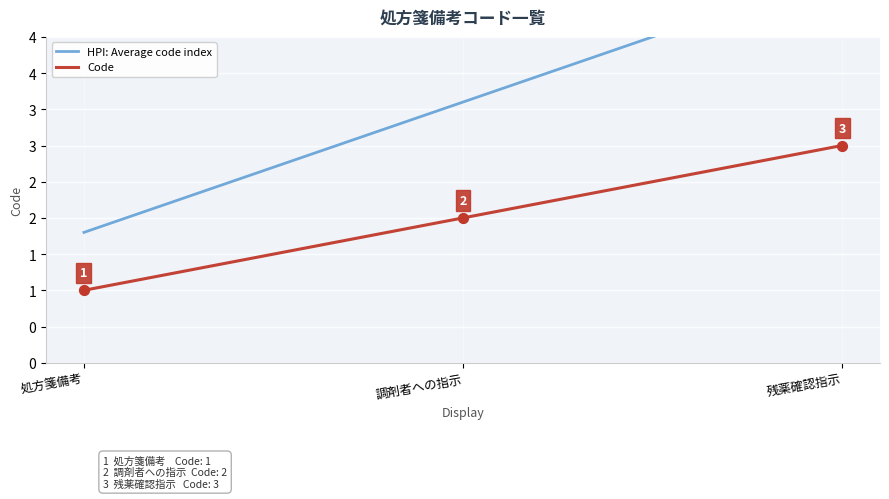

At how many categories does at least one series exceed 4?

1